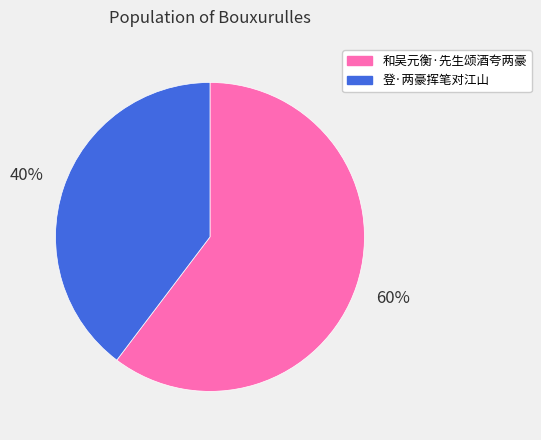

Combined, do 和吴元衡·先生颂酒夸两豪 and 登·两豪挥笔对江山 account for over 50%?

Yes